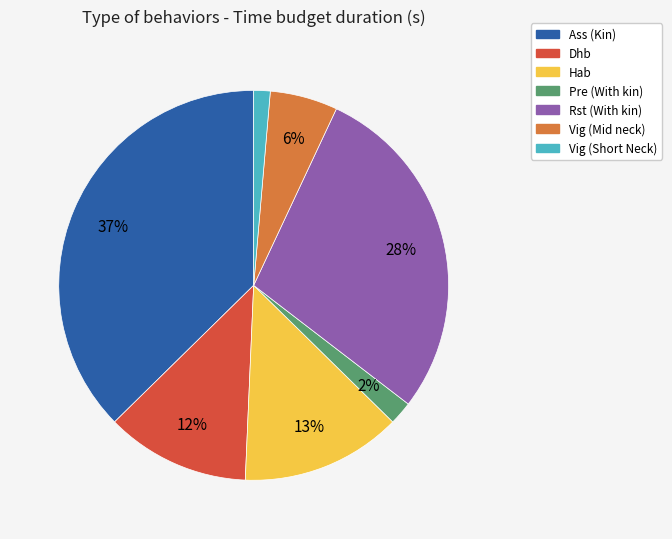

Approximately how many times larger is the value at Dhb compared to Ass (Kin)?

0.3